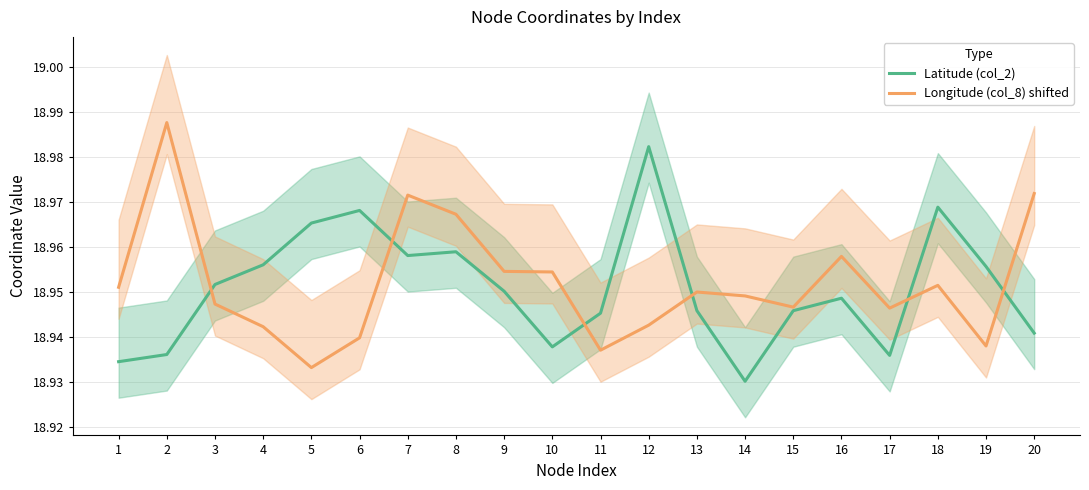

What is the total value across all series at 18?

37.9